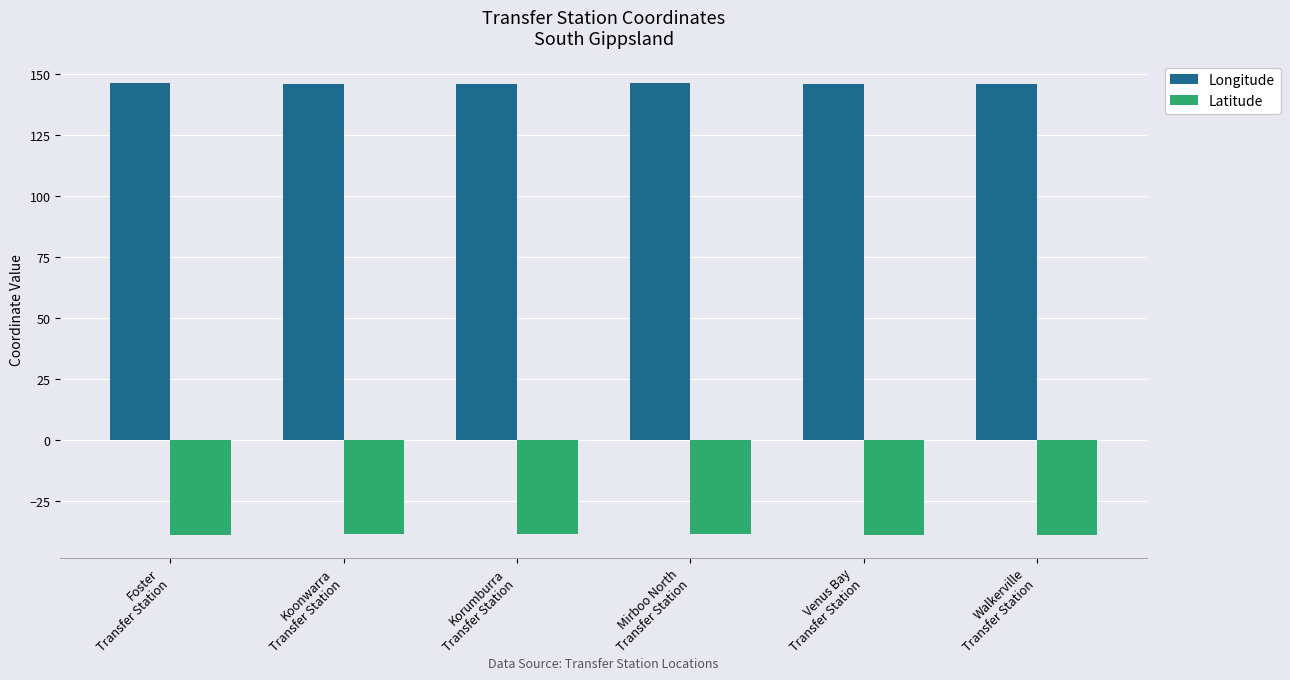

What is the label of the 5th bar from the left?

Venus Bay
Transfer Station